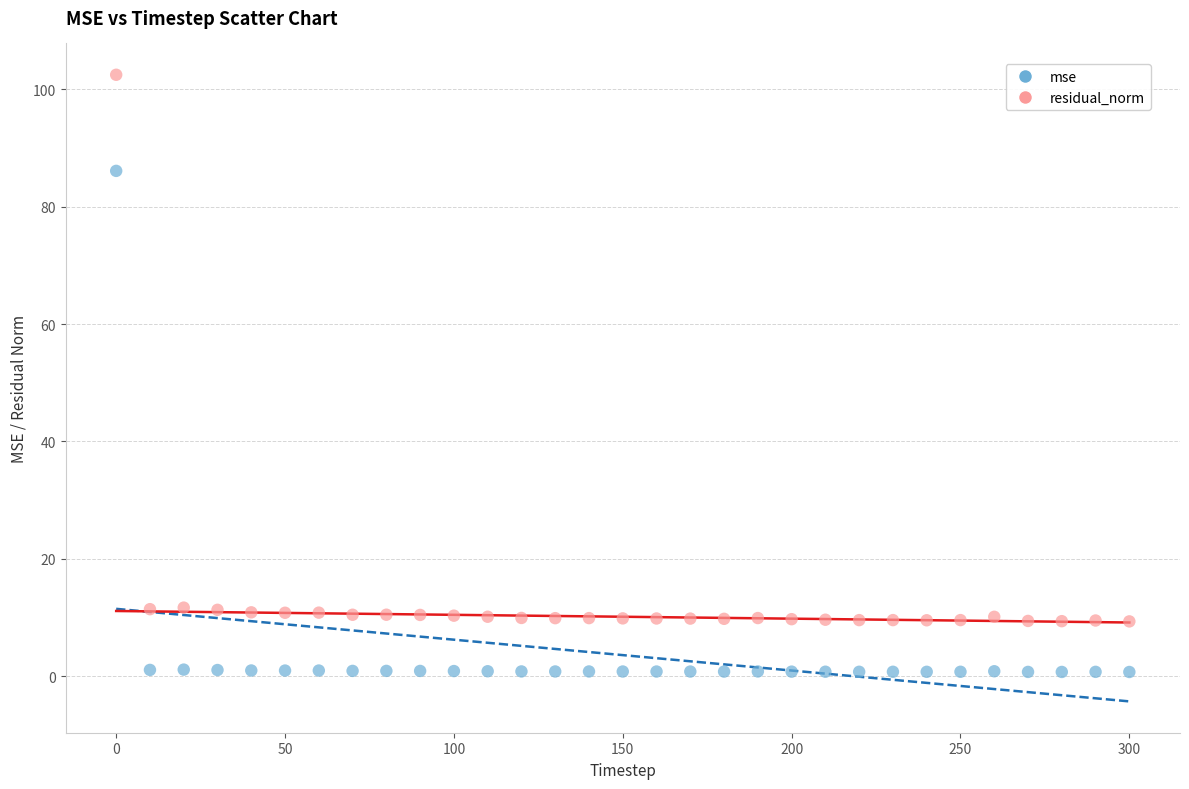

Which series reaches the minimum Y coordinate?

mse